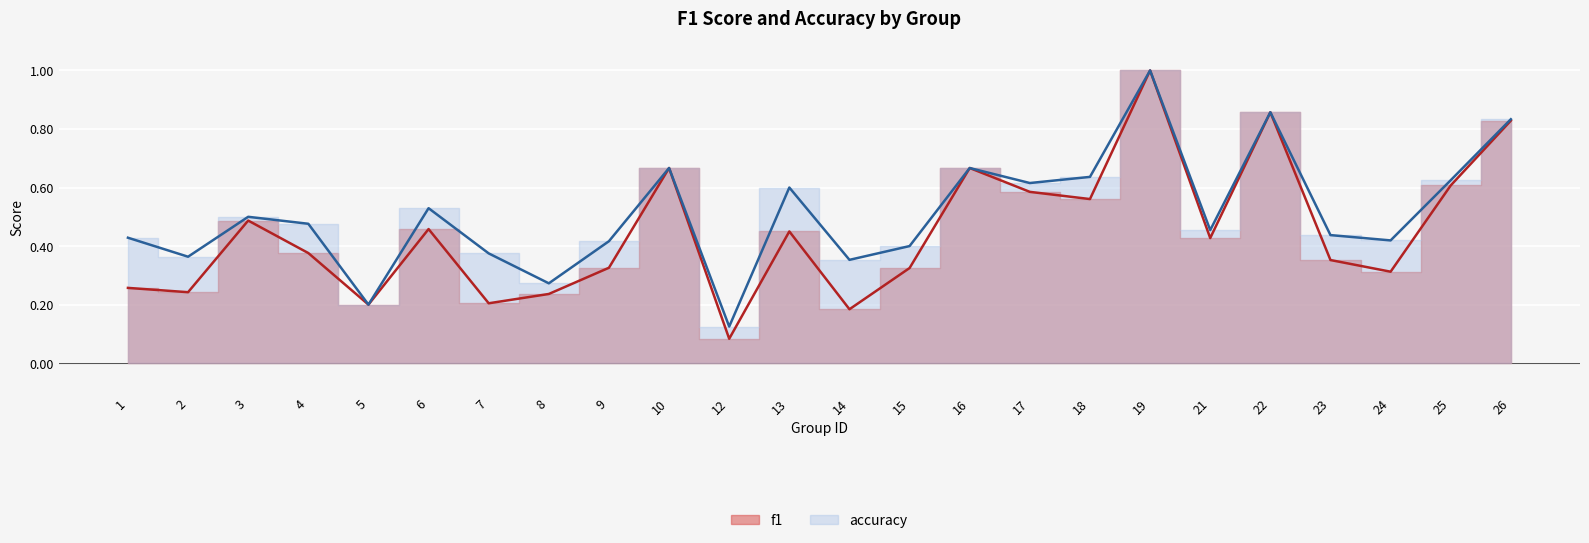

Which label corresponds to the largest value in the chart?

19